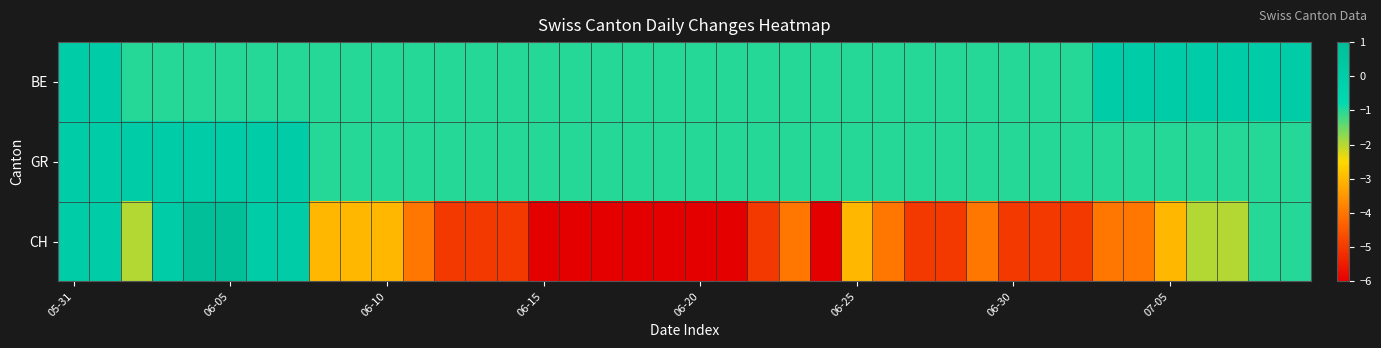

Reading right to left, what are all the values shown in this chart?

BE: 0	0	0	0	0	0	0	-1	-1	-1	-1	-1	-1	-1	-1	-1	-1	-1	-1	-1	-1	-1	-1	-1	-1	-1	-1	-1	-1	-1	-1	-1	-1	-1	-1	-1	-1	-1	0	0
GR: -1	-1	-1	-1	-1	-1	-1	-1	-1	-1	-1	-1	-1	-1	-1	-1	-1	-1	-1	-1	-1	-1	-1	-1	-1	-1	-1	-1	-1	-1	-1	-1	0	0	0	0	0	0	0	0
CH: -1	-1	-2	-2	-3	-4	-4	-5	-5	-5	-4	-5	-5	-4	-3	-6	-4	-5	-6	-6	-6	-6	-6	-6	-6	-5	-5	-5	-4	-3	-3	-3	0	0	1	1	0	-2	0	0